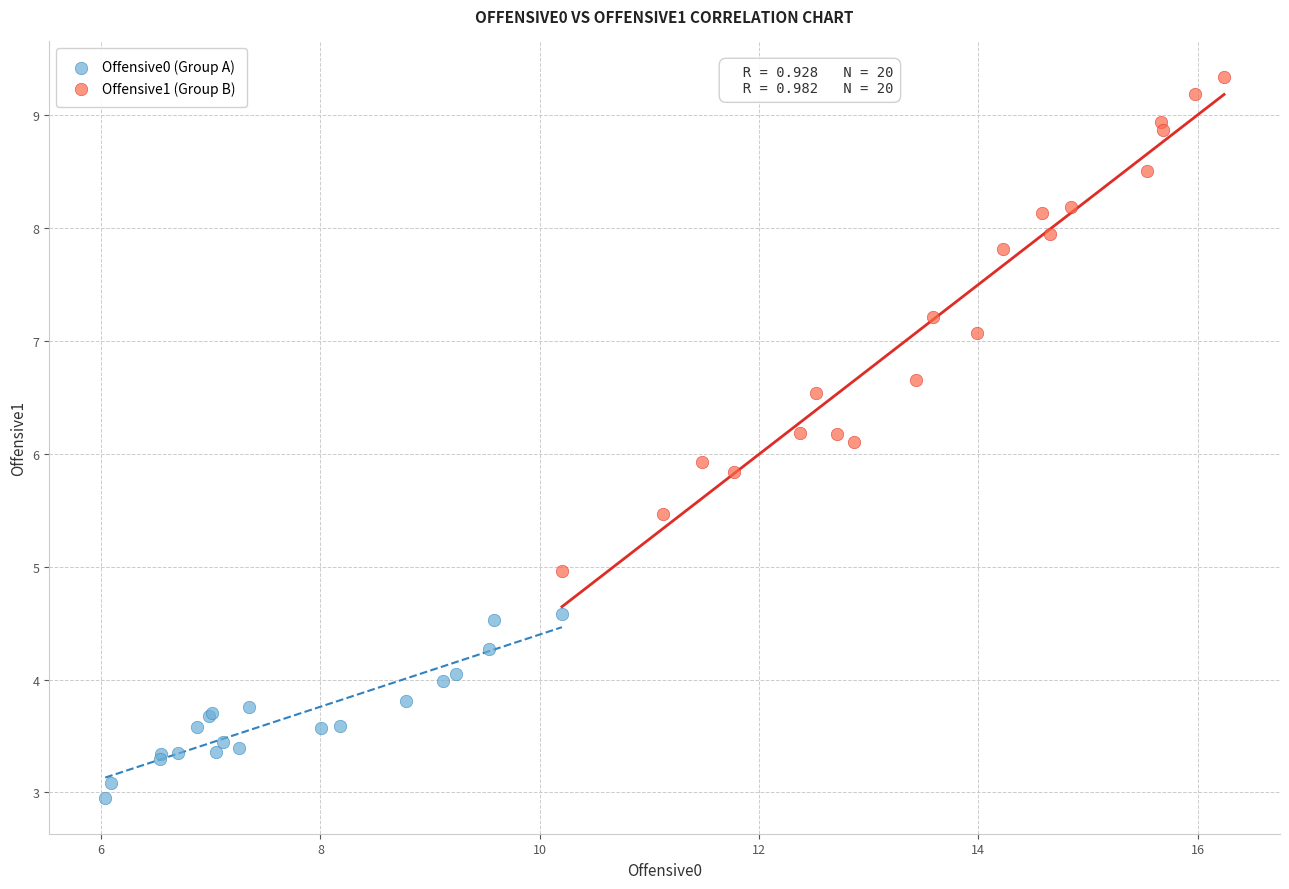

Which series reaches the minimum Y coordinate?

Offensive0 (Group A)